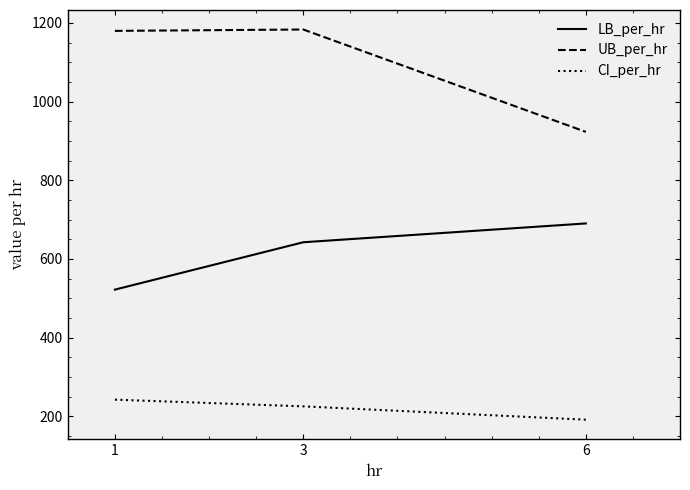

What is the difference between the highest and lowest values at 3?

957.9